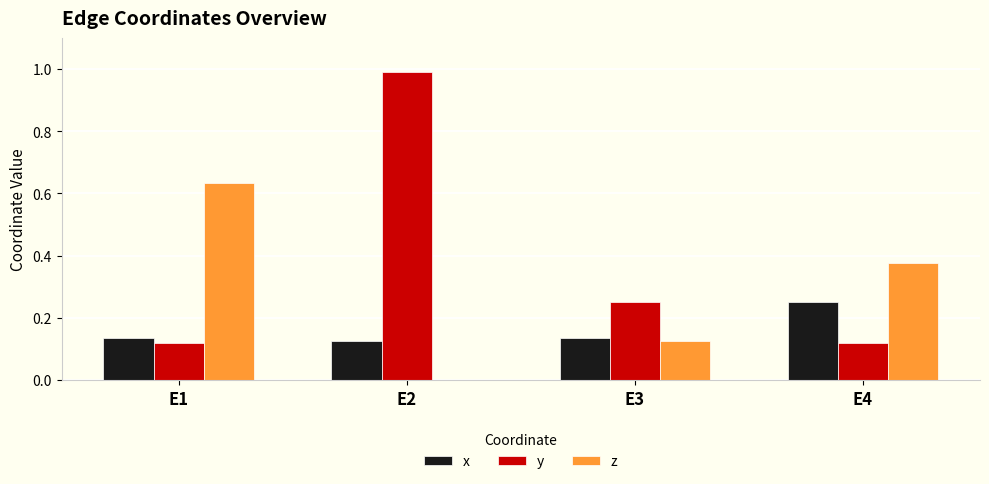

Are the bars horizontal?

No